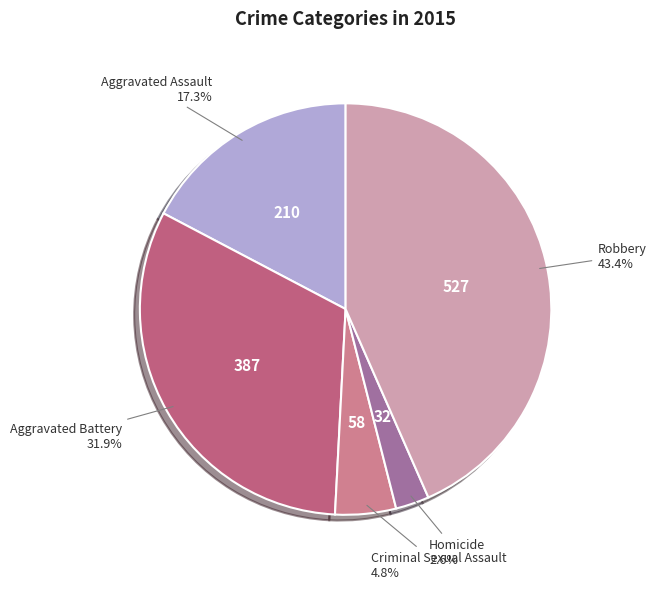

True or false: Robbery accounts for 32% of the total.

False